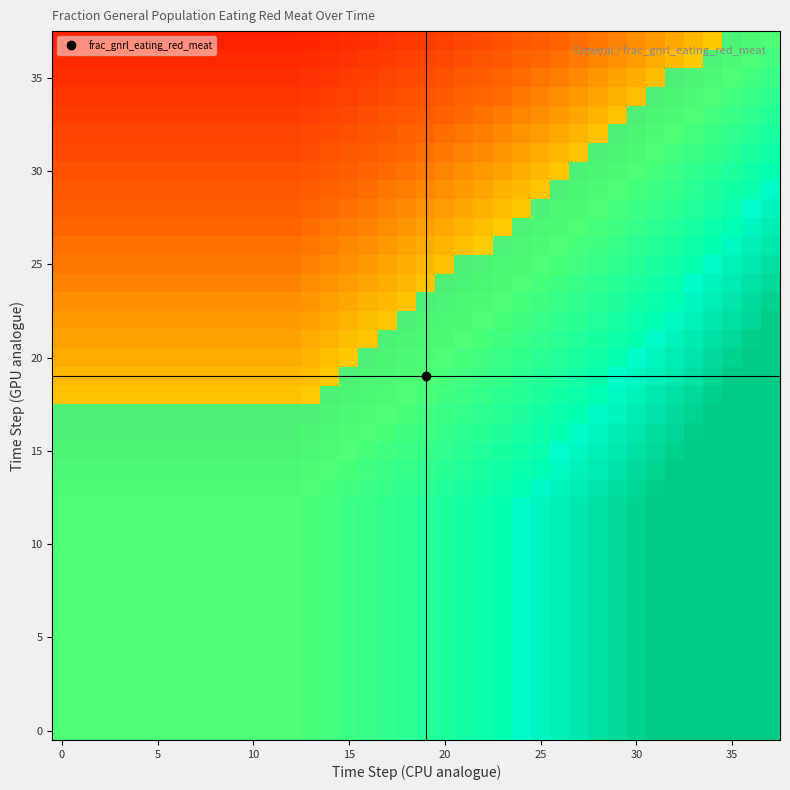

List the labels in order of value, largest first.

37, 36, 35, 34, 33, 32, 31, 30, 29, 28, 27, 26, 25, 24, 23, 22, 21, 20, 19, 18, 17, 16, 15, 14, 13, 0, 1, 2, 3, 4, 5, 6, 7, 8, 9, 10, 11, 12